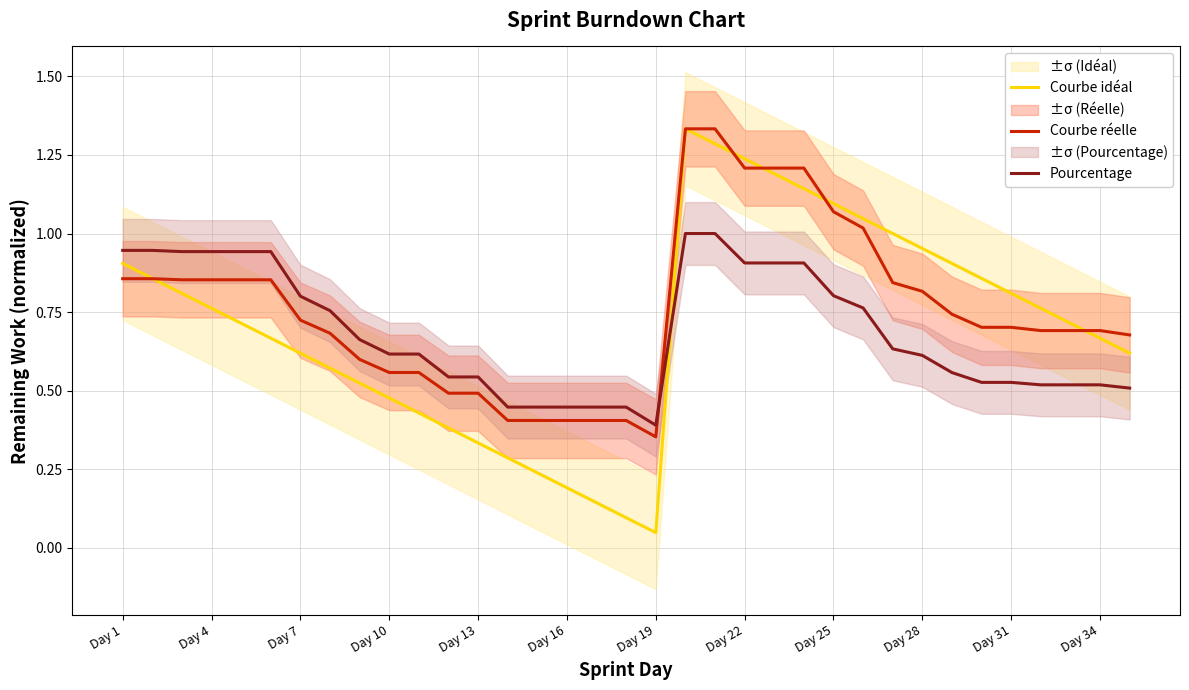

What is the value of the Courbe réelle point at the 9th from the left?

0.6